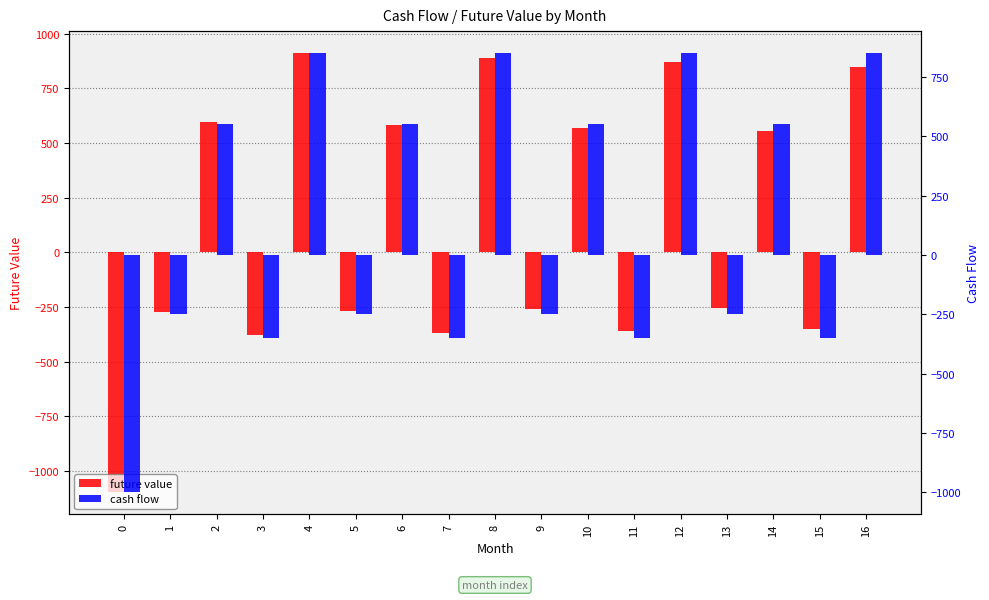

Reading left to right, what are all the values shown in this chart?

future value: -1097.8	-272.9	596.8	-377.6	911.6	-266.6	583.0	-368.9	890.6	-260.4	569.6	-360.4	870.1	-254.4	556.5	-352.0	850.0
cash flow: -1000.0	-250.0	550.0	-350.0	850.0	-250.0	550.0	-350.0	850.0	-250.0	550.0	-350.0	850.0	-250.0	550.0	-350.0	850.0